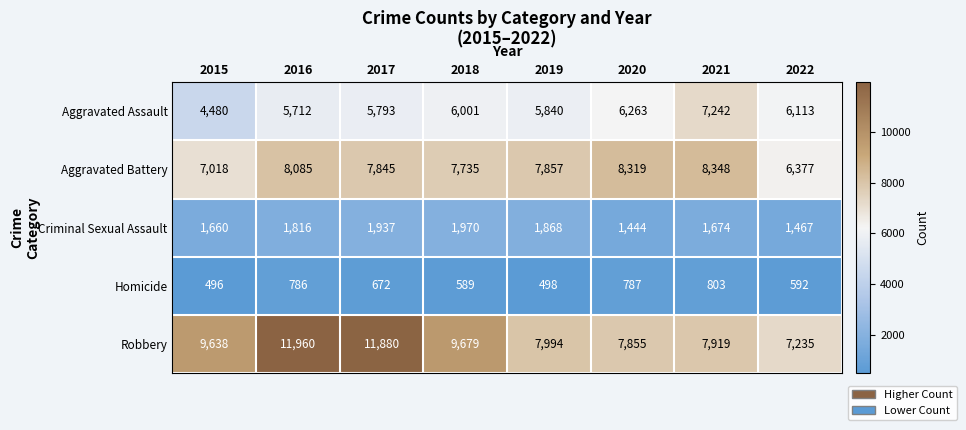

The value of Robbery at 2016 is 11960. True or false?

True